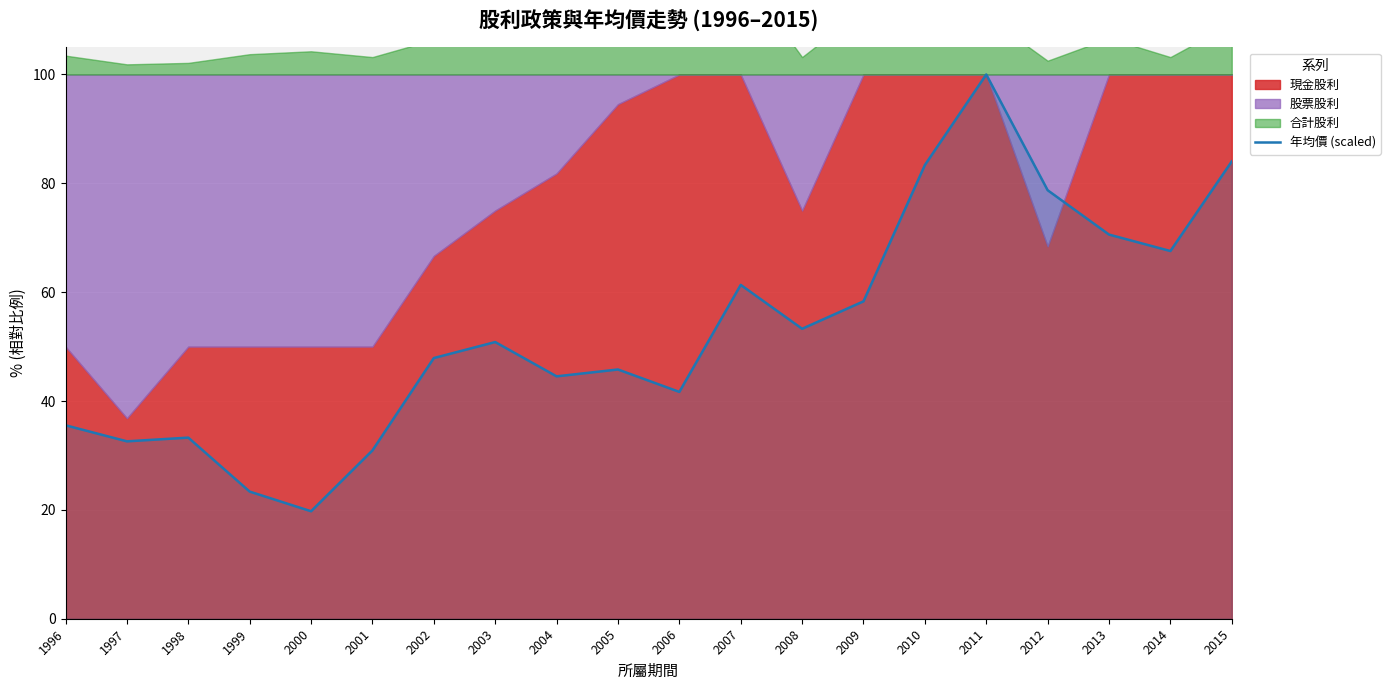

The value at 2002 is 20.1. True or false?

False